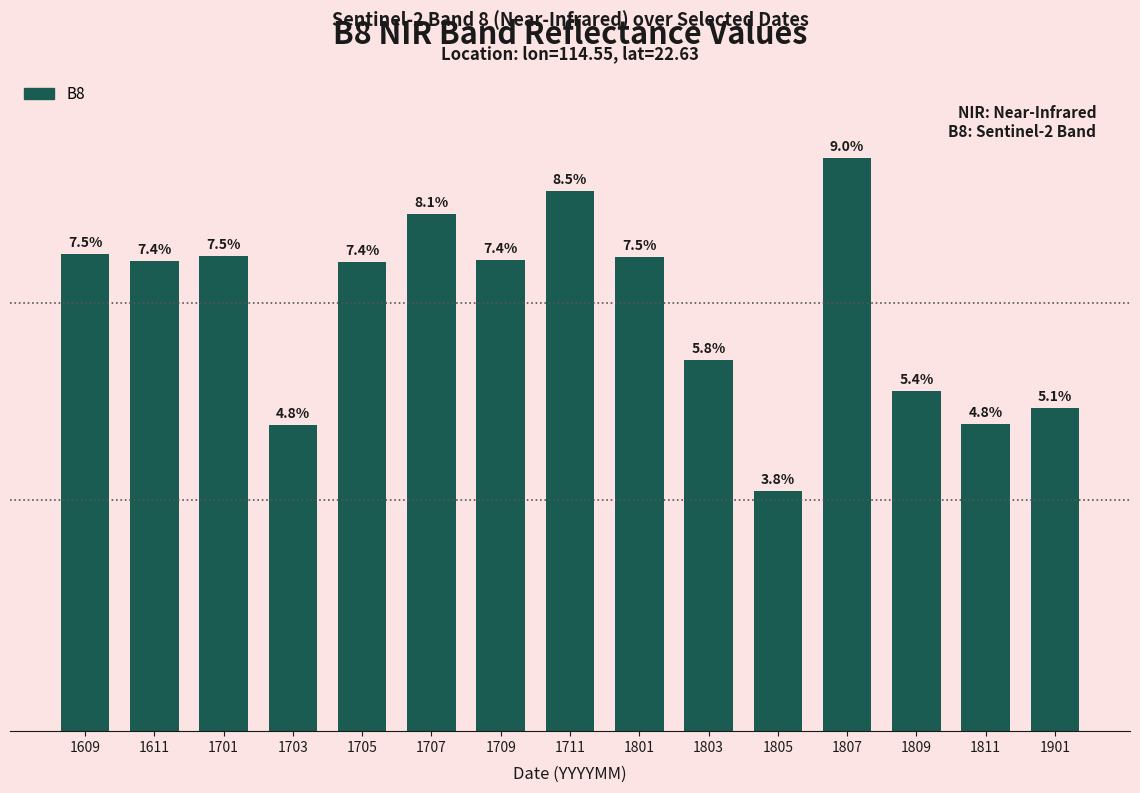

What is the ratio of the value at 1609 to the value at 1801?

1.0